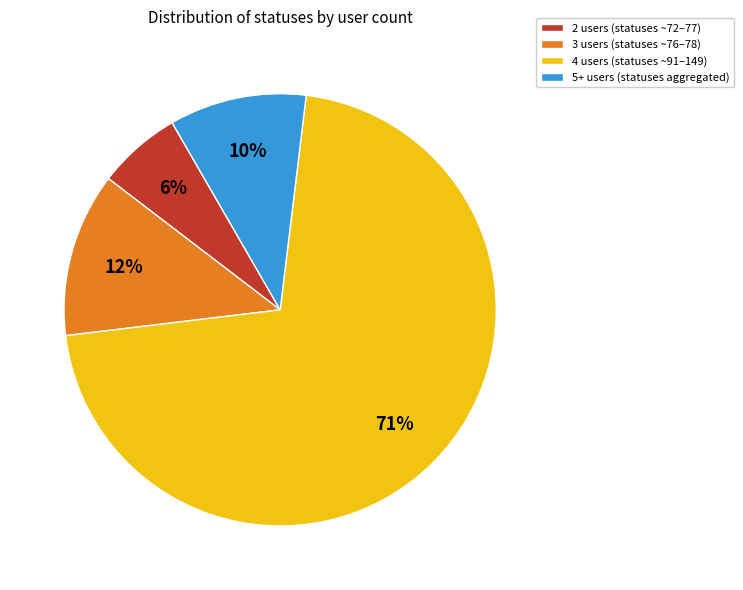

To the nearest percent, what is the average slice percentage?

25%